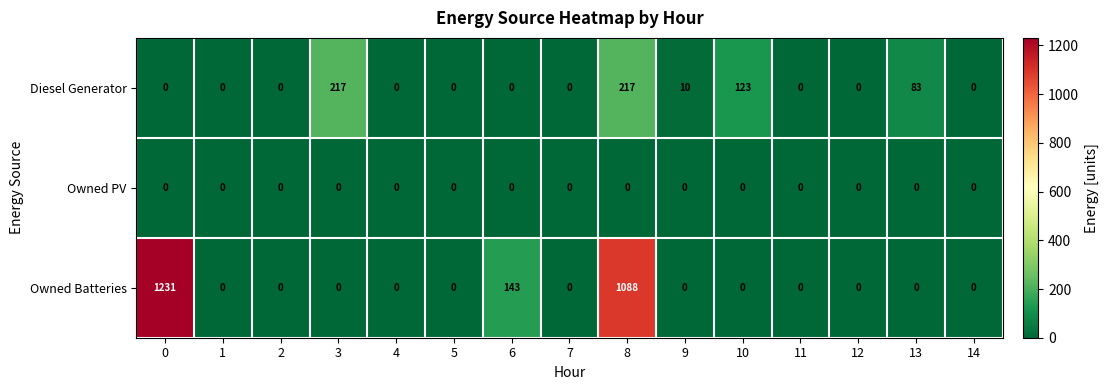

Which series has the largest range (max minus min)?

Owned Batteries